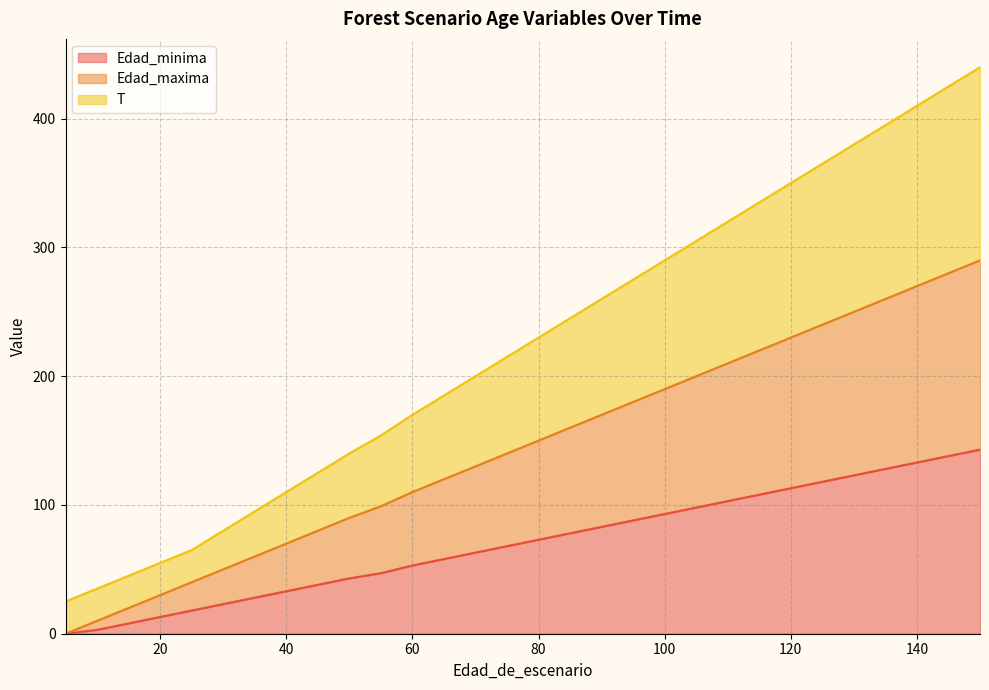

Rank the series by their average value, from lowest to highest.

Edad_minima, Edad_maxima, T